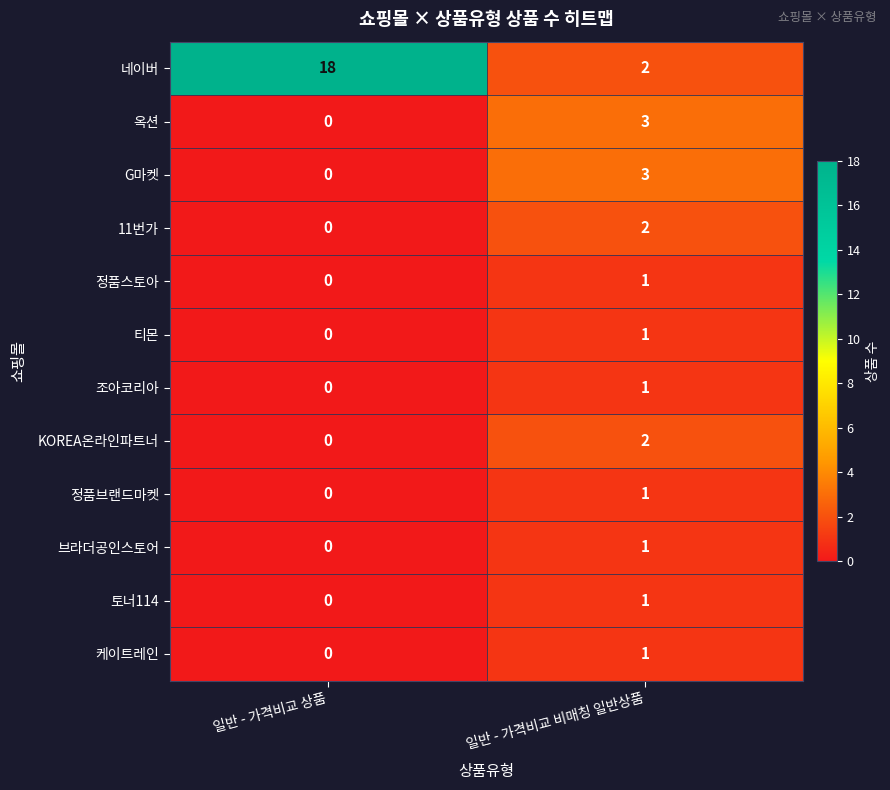

Between 일반 - 가격비교 상품 and 일반 - 가격비교 비매칭 일반상품, which series saw the biggest shift?

네이버